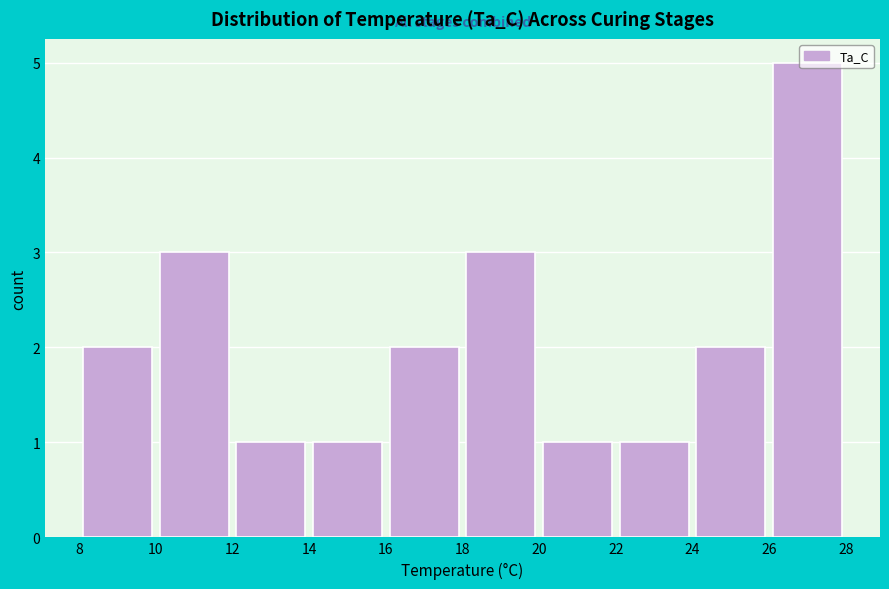

Reading left to right, transcribe this chart: for each bar, give the range it covers on the x-axis and its height. The values are not printed on the chart, so give them approximately, as read against the axis.

8 to 10: 2
10 to 12: 3
12 to 14: 1
14 to 16: 1
16 to 18: 2
18 to 20: 3
20 to 22: 1
22 to 24: 1
24 to 26: 2
26 to 28: 5